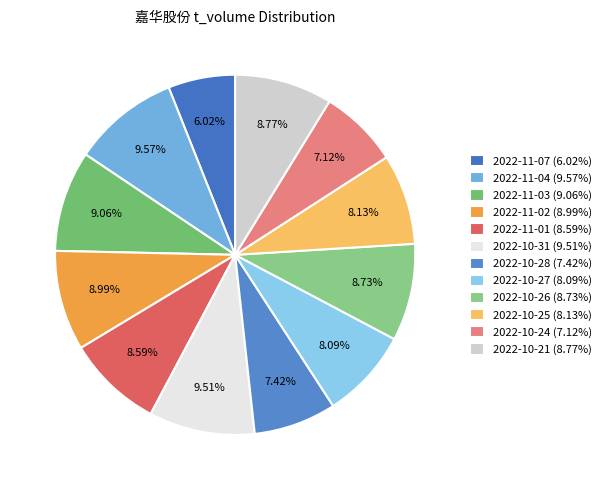

Combined, do 2022-10-21 and 2022-10-25 account for over 50%?

No